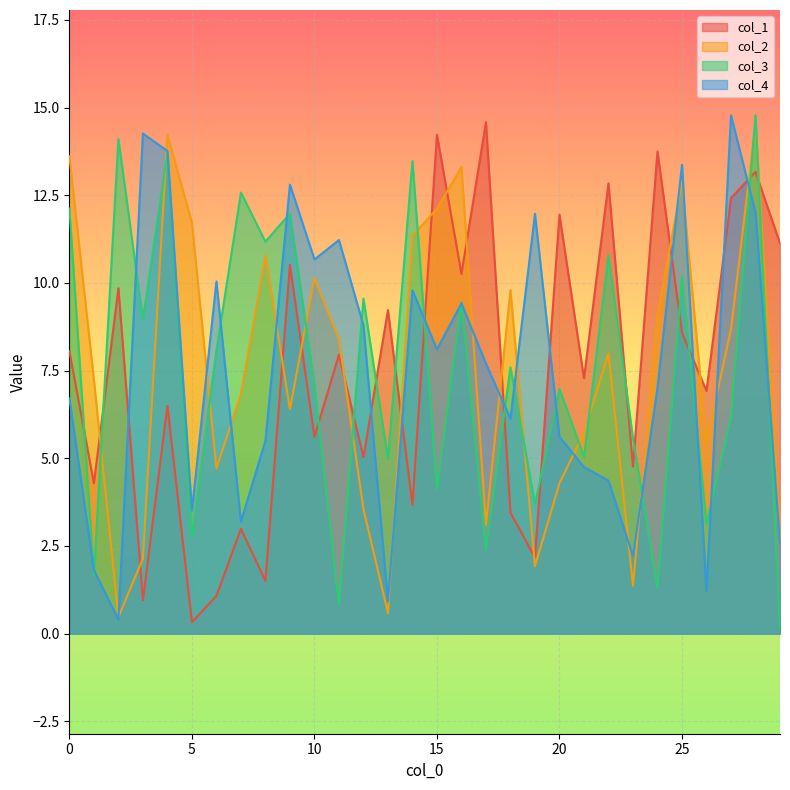

How many categories are shown in the chart?

30